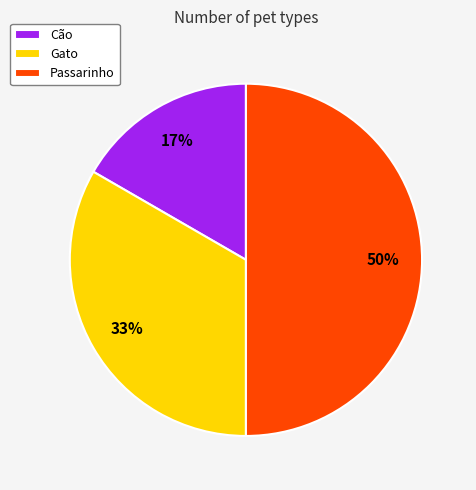

To the nearest percent, what is the average slice percentage?

33%